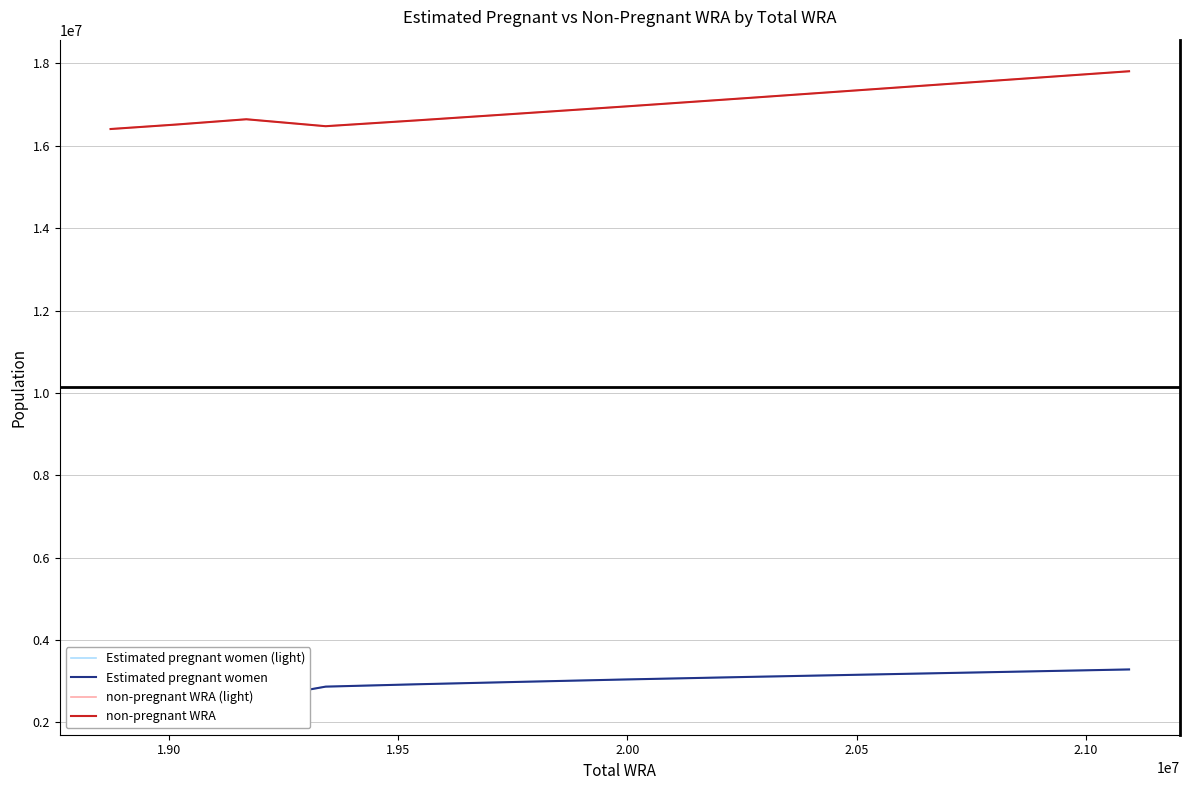

The non-pregnant WRA (light) series shows 6650629.1 at 9. True or false?

False